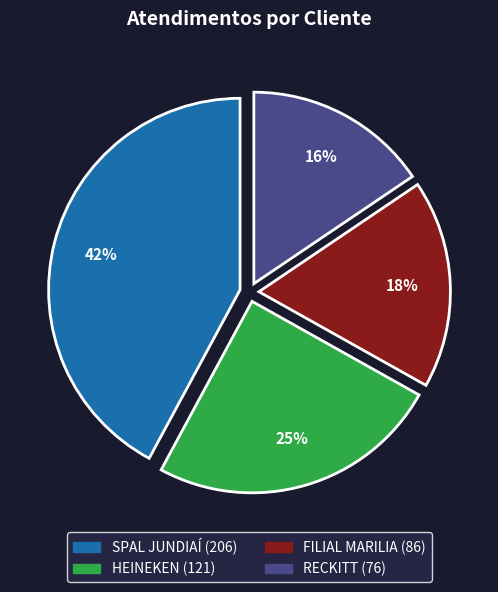

True or false: FILIAL MARILIA accounts for 18% of the total.

True